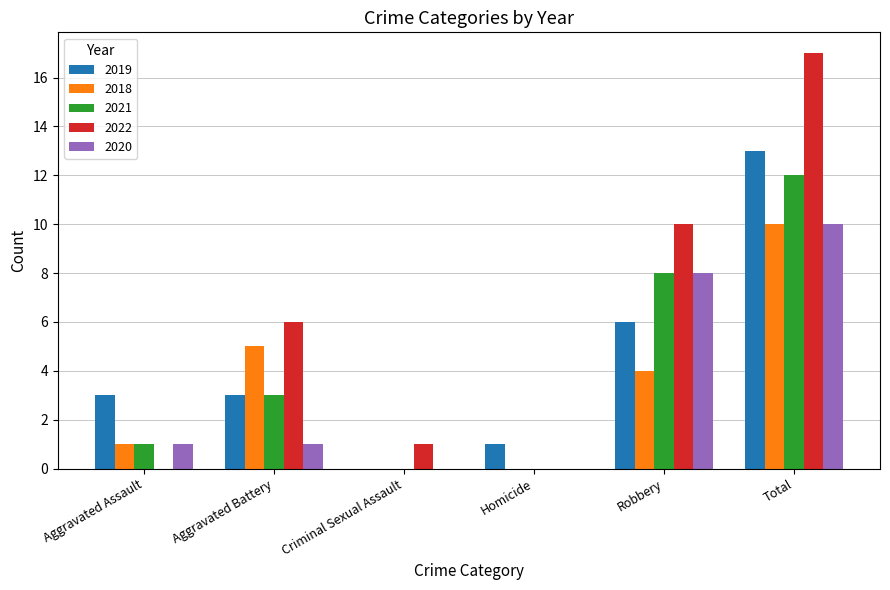

Is the value of 2018 at Criminal Sexual Assault greater than the value of 2019 at Robbery?

No